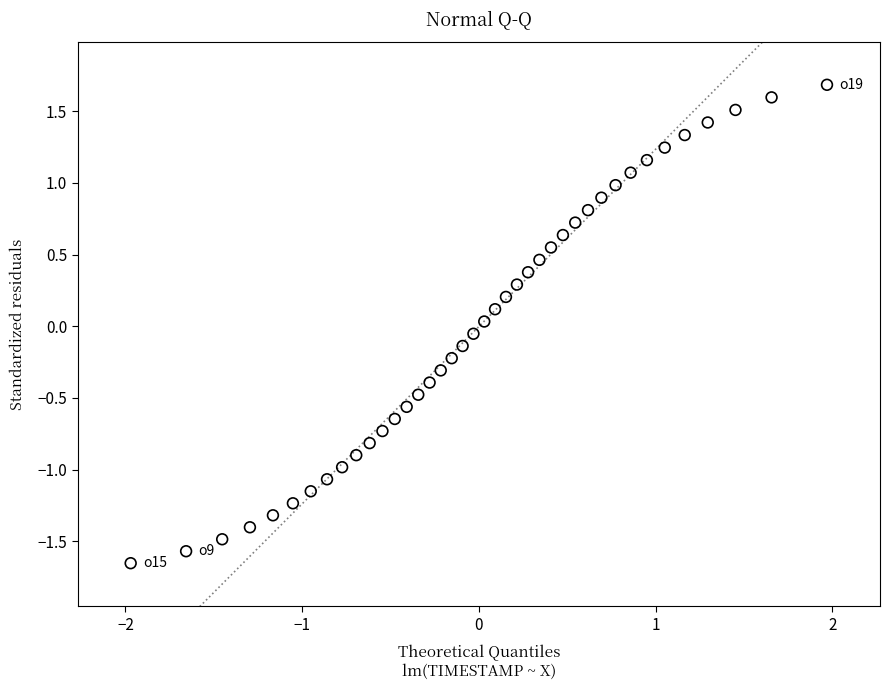

What is the range of Y values (max minus min)?

3.3